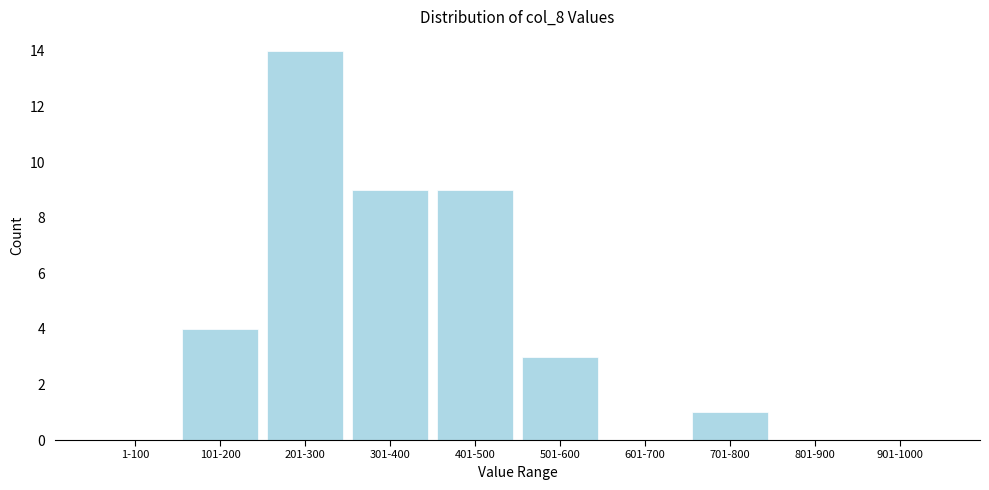

Reading left to right, transcribe all the data shown in this chart.

1-100=0	101-200=4	201-300=14	301-400=9	401-500=9	501-600=3	601-700=0	701-800=1	801-900=0	901-1000=0